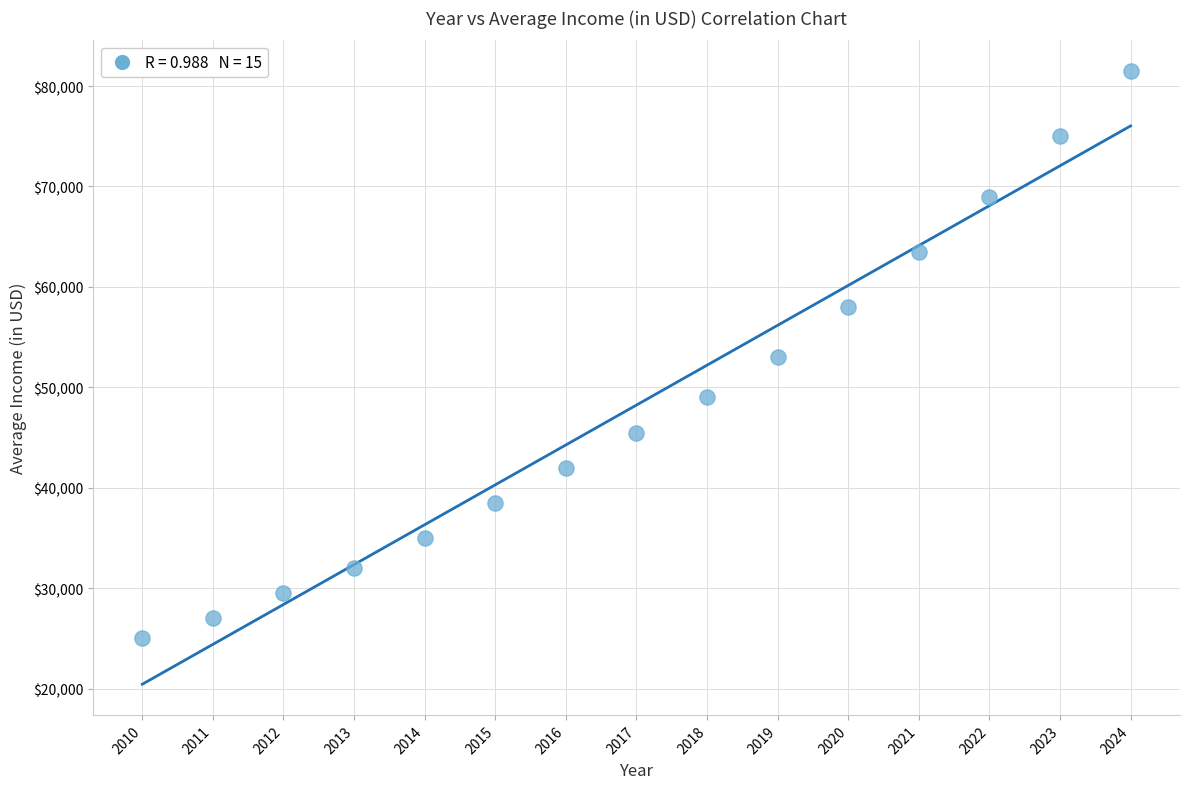

What is the range of Y values (max minus min)?

56500